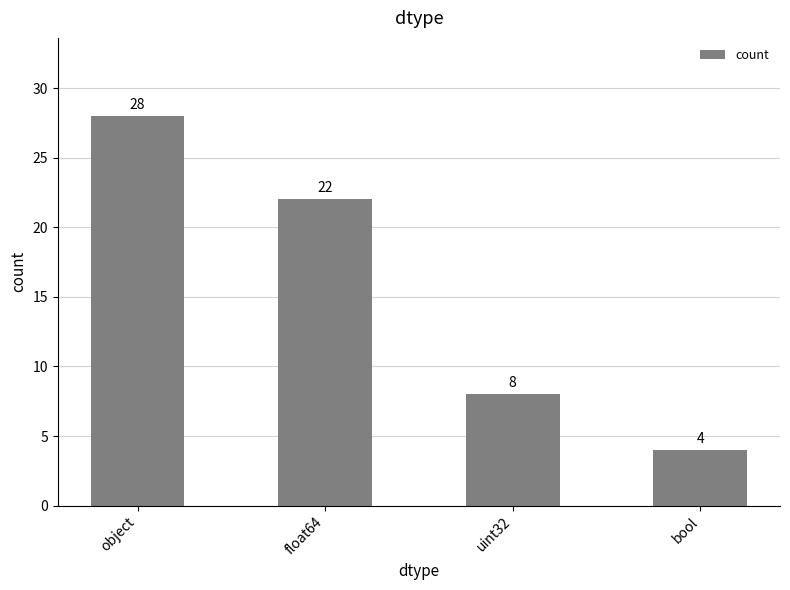

What is the difference between the maximum and second lowest values?

20